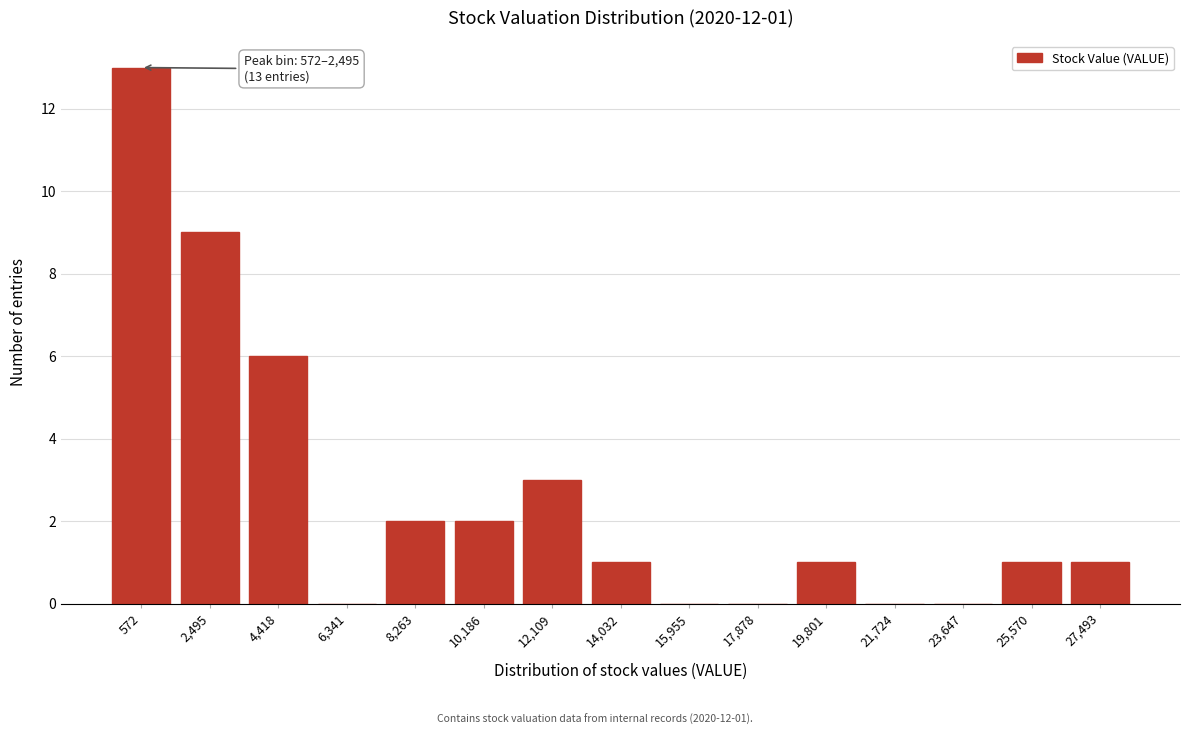

Reading left to right, transcribe all the data shown in this chart.

572=13	2,495=9	4,418=6	6,341=0	8,263=2	10,186=2	12,109=3	14,032=1	15,955=0	17,878=0	19,801=1	21,724=0	23,647=0	25,570=1	27,493=1